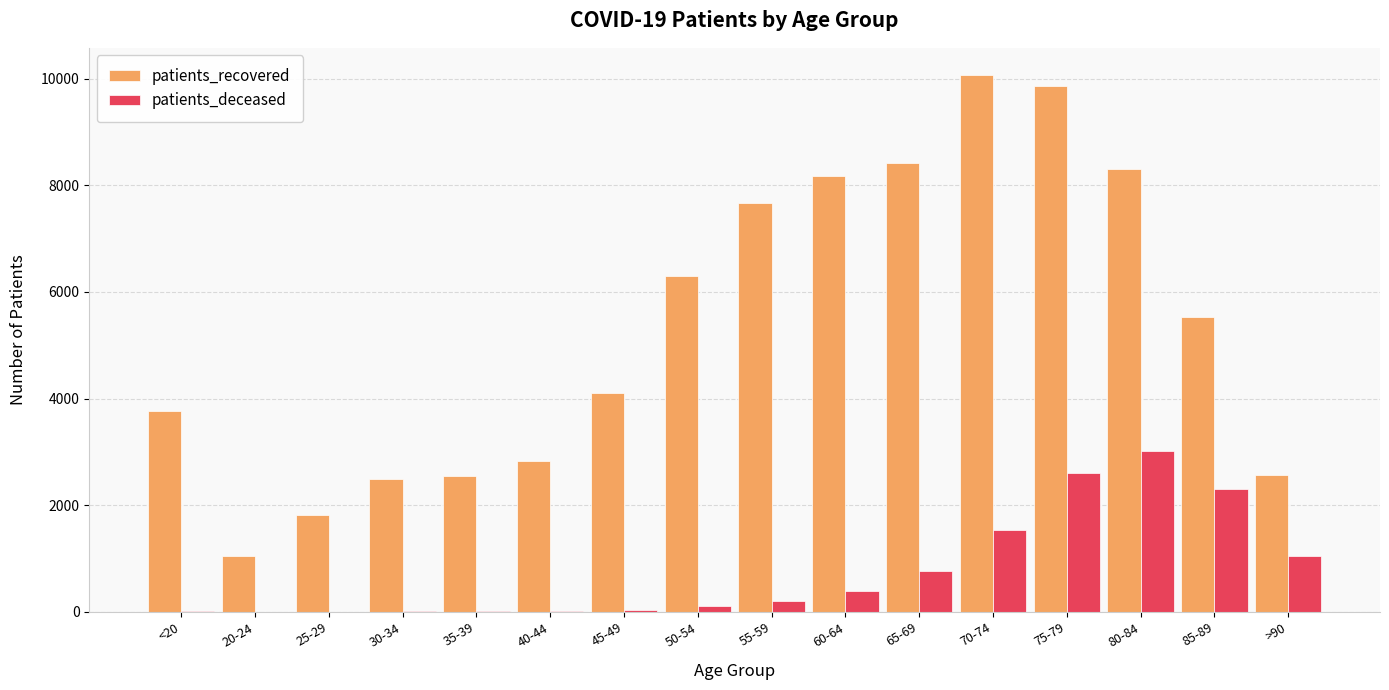

The value of patients_recovered at 25-29 is 3188. True or false?

False